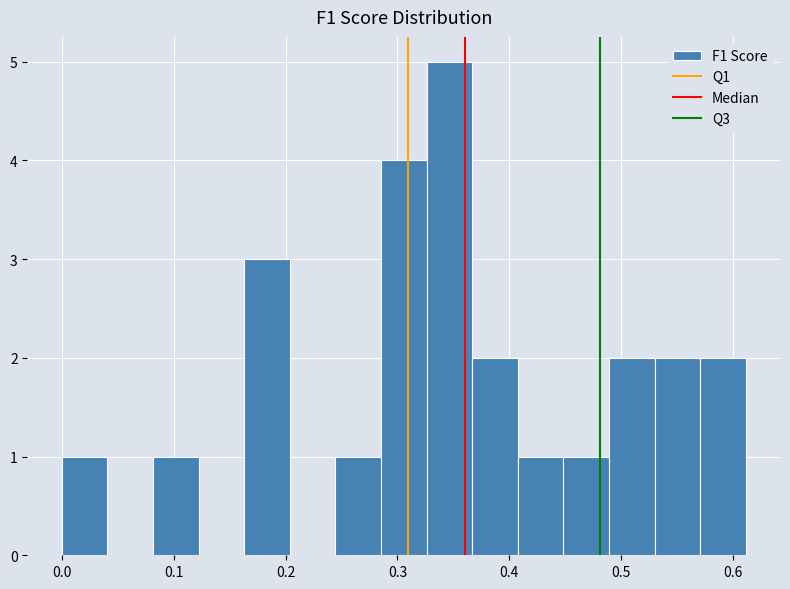

Reading left to right, list every bar in this chart as the range it spans on the x-axis followed by its height. Neither the bar edges nor the heights are printed on the chart, so give them approximately, as read against the axes.

0.00 to 0.04: 1
0.04 to 0.08: 0
0.08 to 0.12: 1
0.12 to 0.16: 0
0.16 to 0.20: 3
0.20 to 0.24: 0
0.24 to 0.29: 1
0.29 to 0.33: 4
0.33 to 0.37: 5
0.37 to 0.41: 2
0.41 to 0.45: 1
0.45 to 0.49: 1
0.49 to 0.53: 2
0.53 to 0.57: 2
0.57 to 0.61: 2